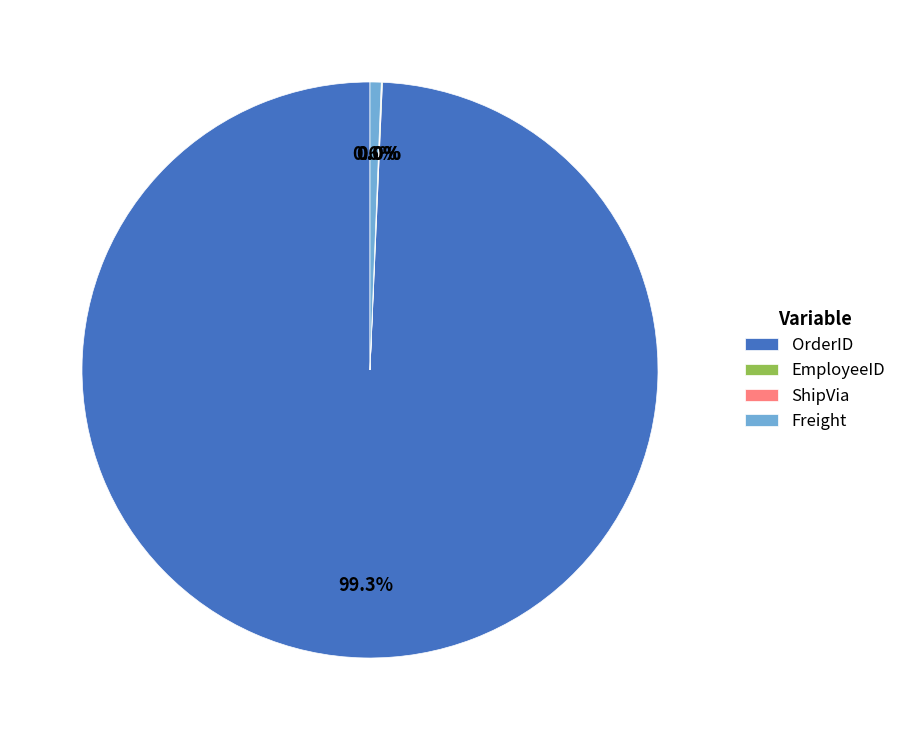

What portion of the pie excludes Freight?

99.4%